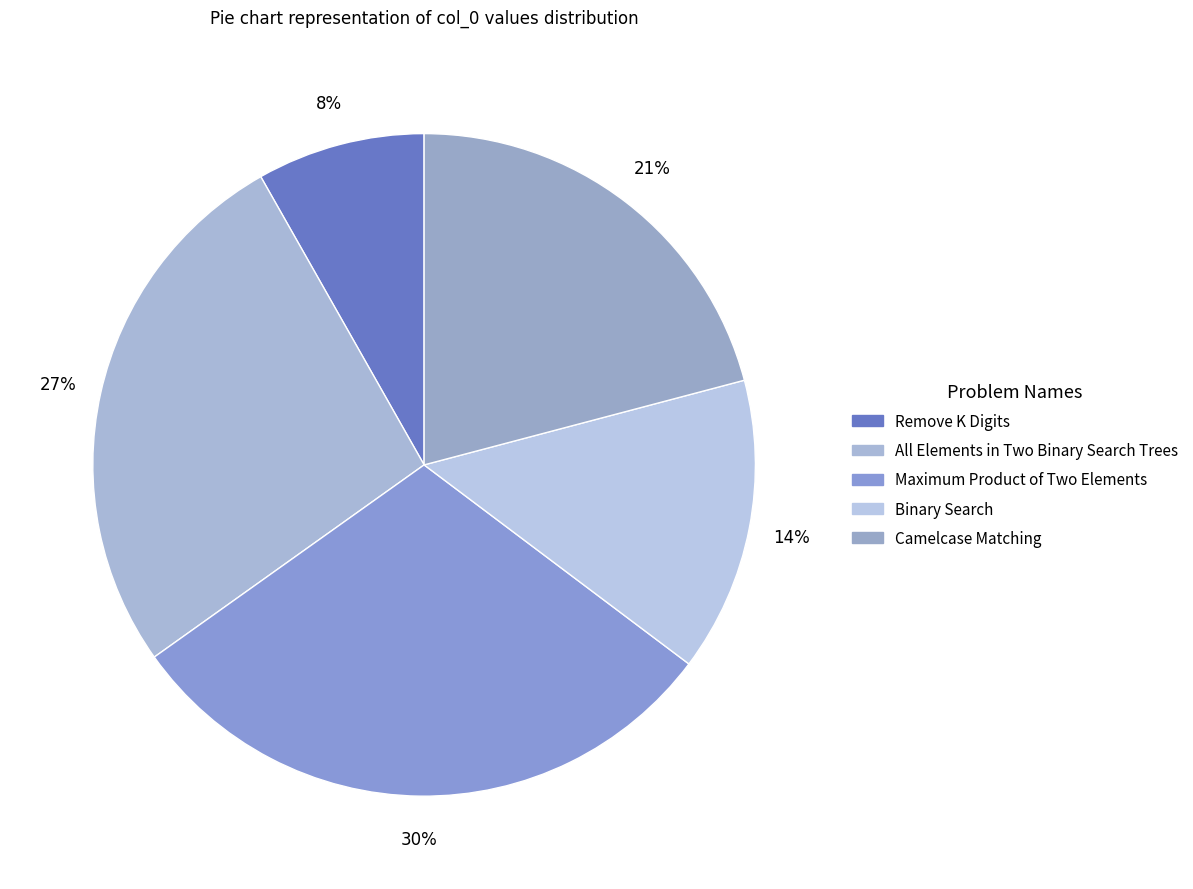

Is it true that Maximum Product of Two Elements is 41% of the pie?

False